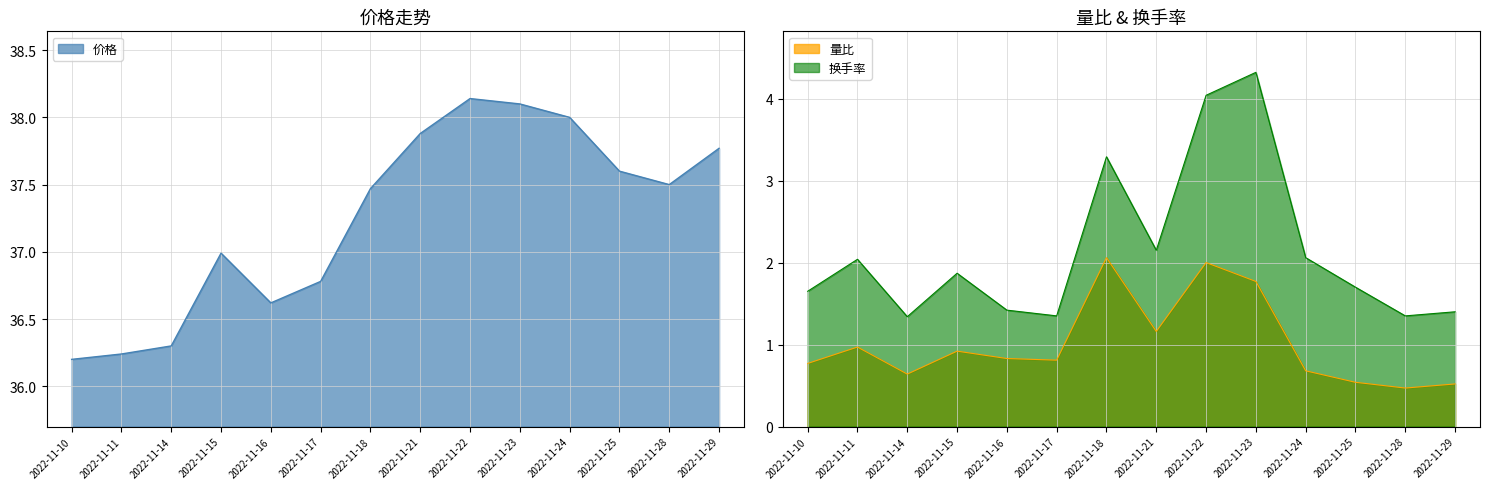

True or false: 量比 has a value of 1.8 at 2022-11-23.

True